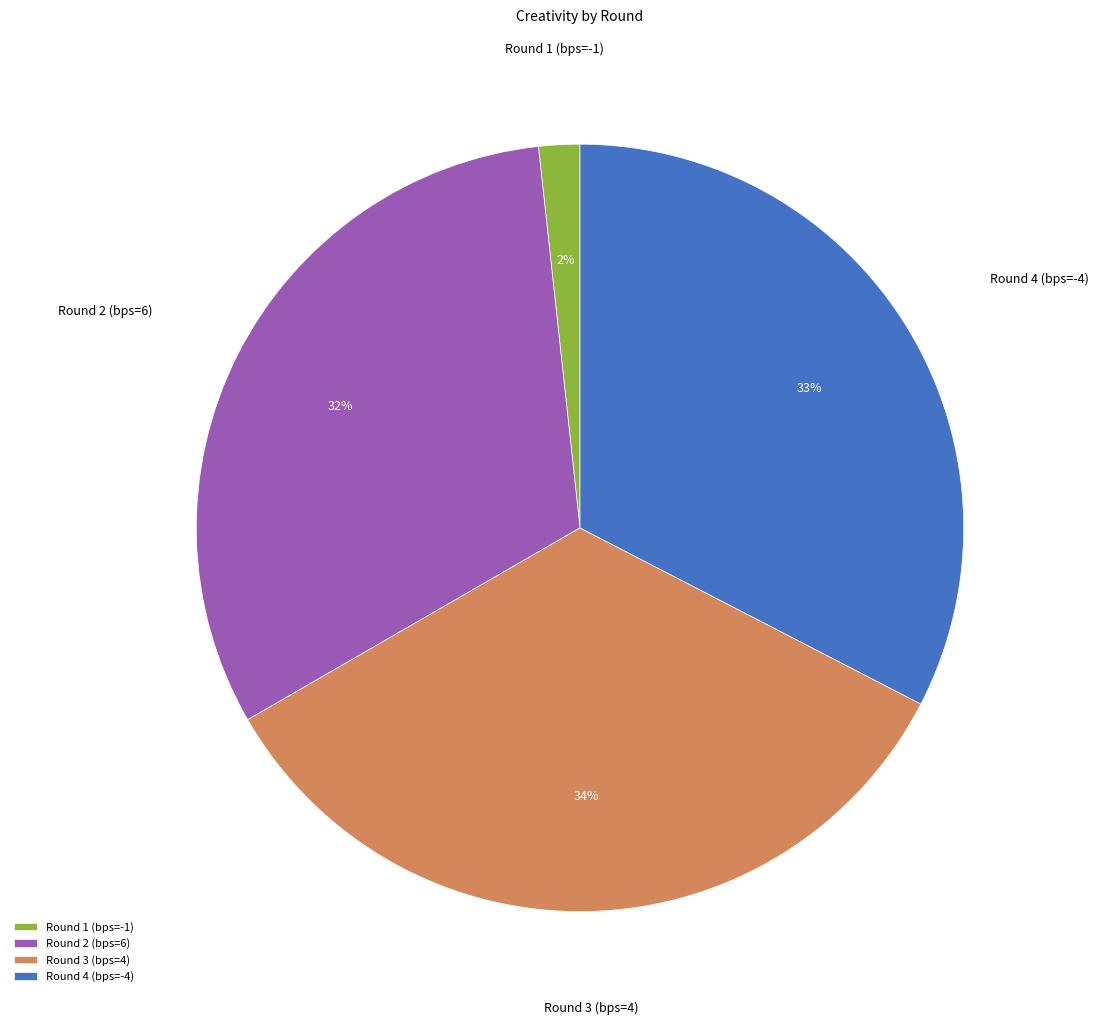

The Round 4 (bps=-4) slice represents 45% of the pie. True or false?

False